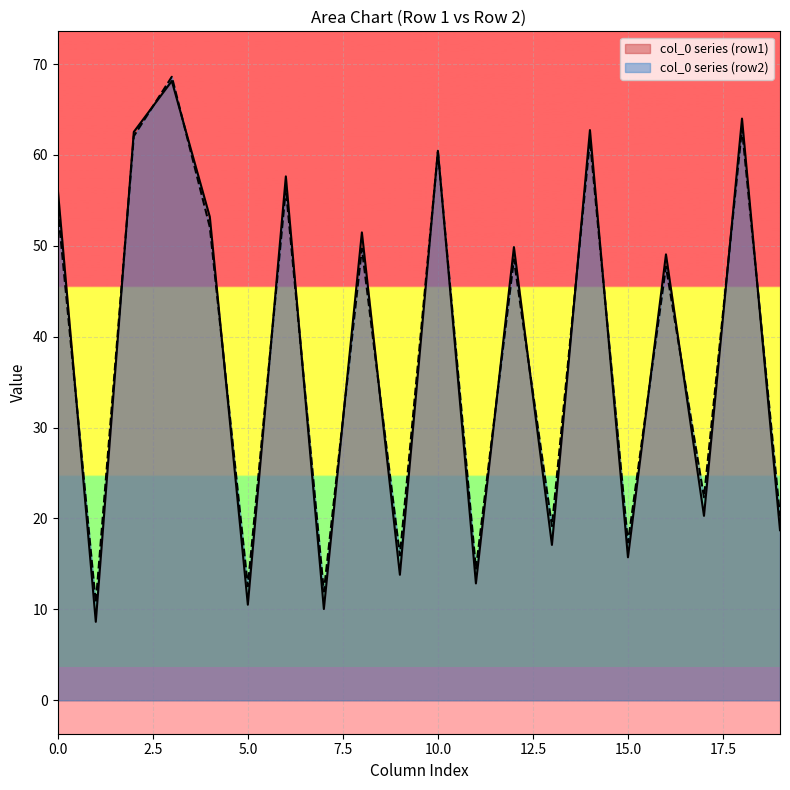

The col_0 series (row1) series shows 13.9 at 5.0. True or false?

False